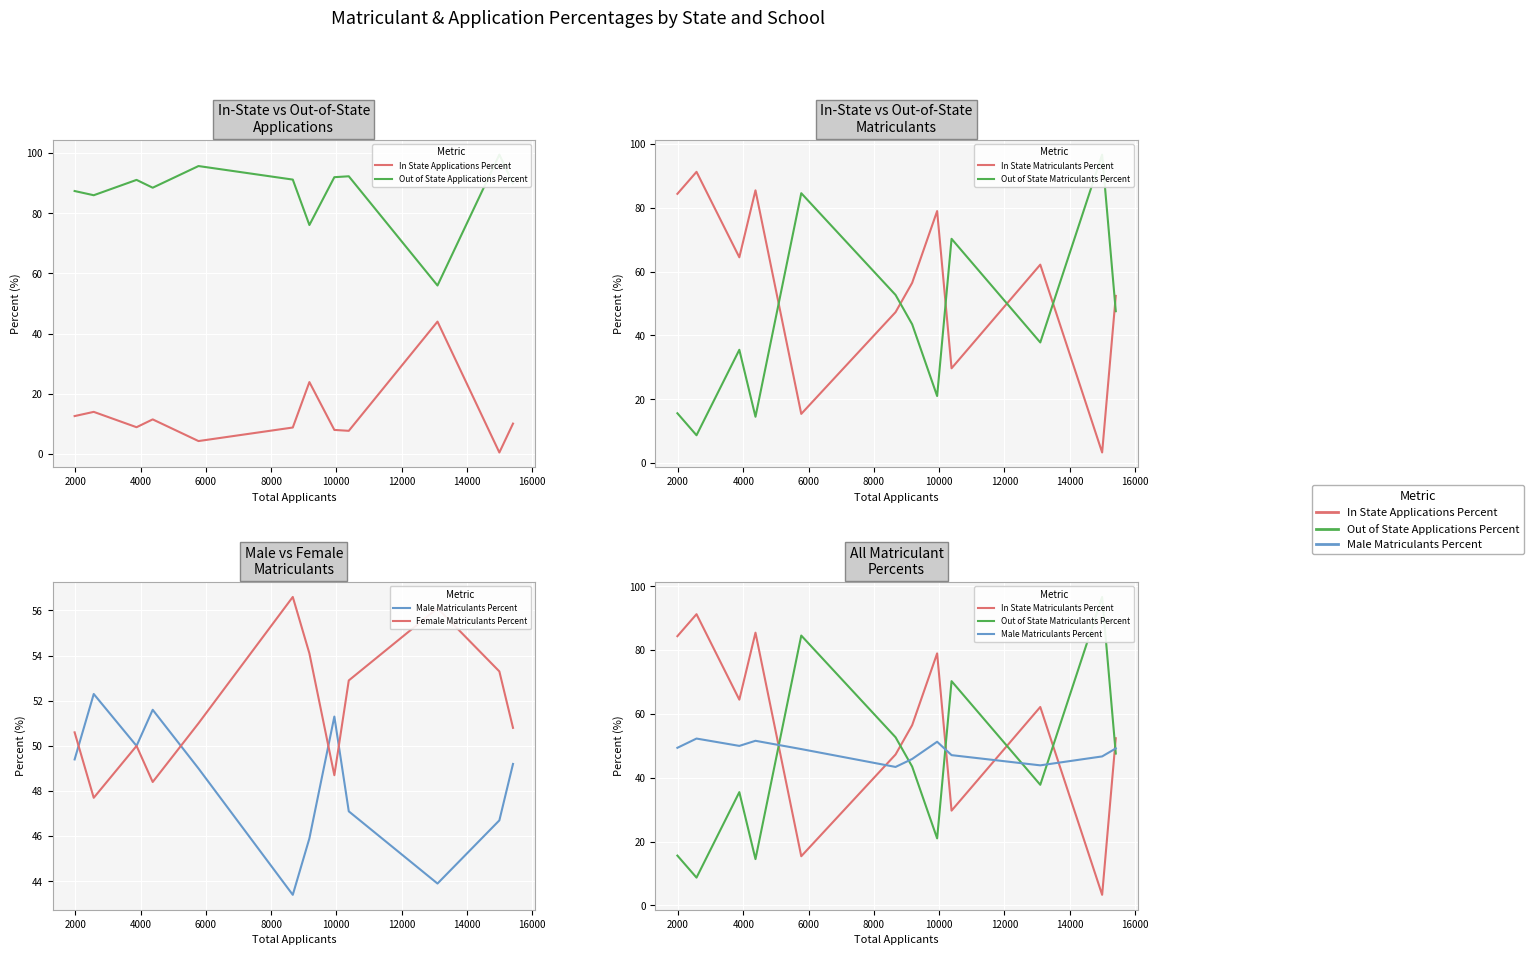

Is the value of Out of State Applications Percent at 0 greater than the value of Out of State Matriculants Percent at 0?

Yes